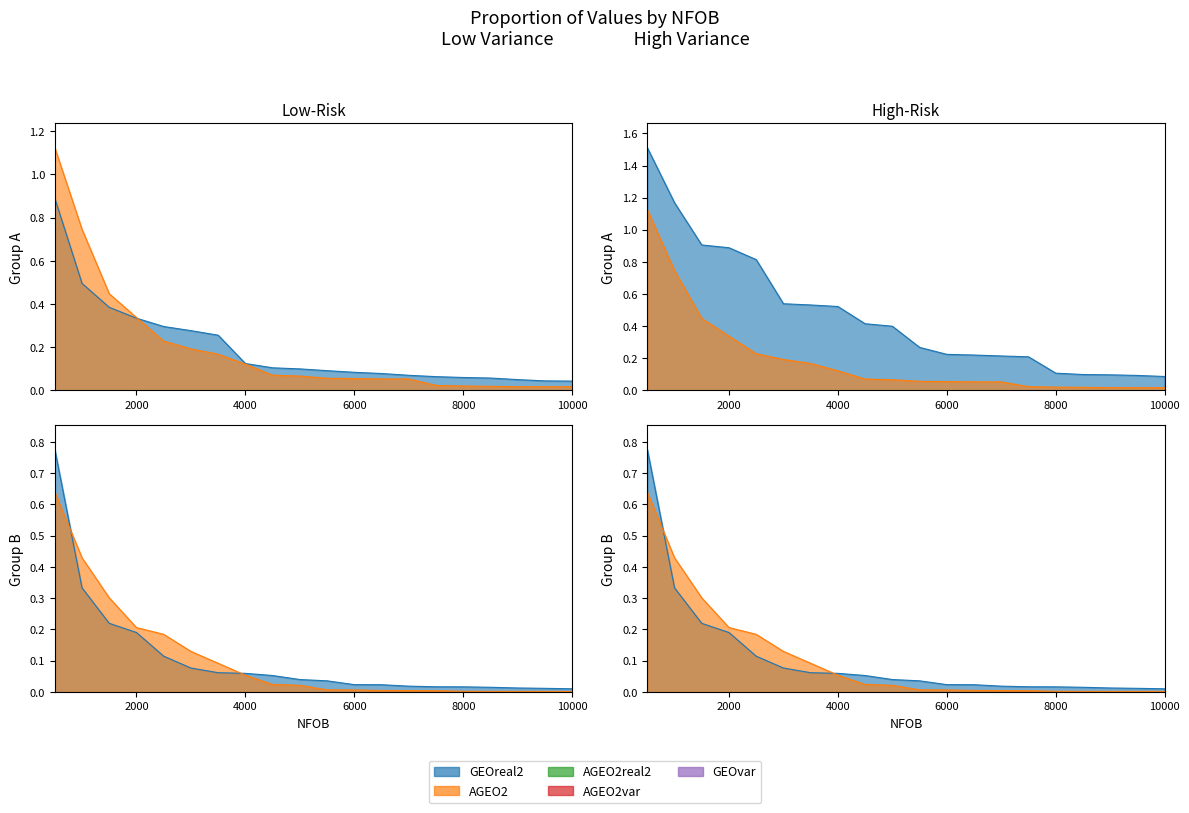

The AGEO2 series shows 0.0 at 9500. True or false?

False